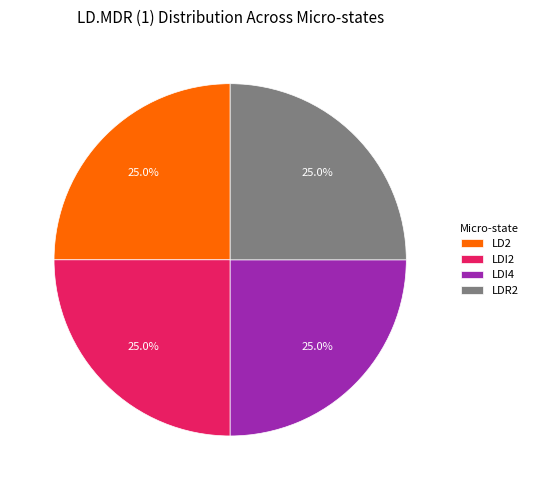

What is the ratio of the value at LD2 to the value at LDI2?

1.0